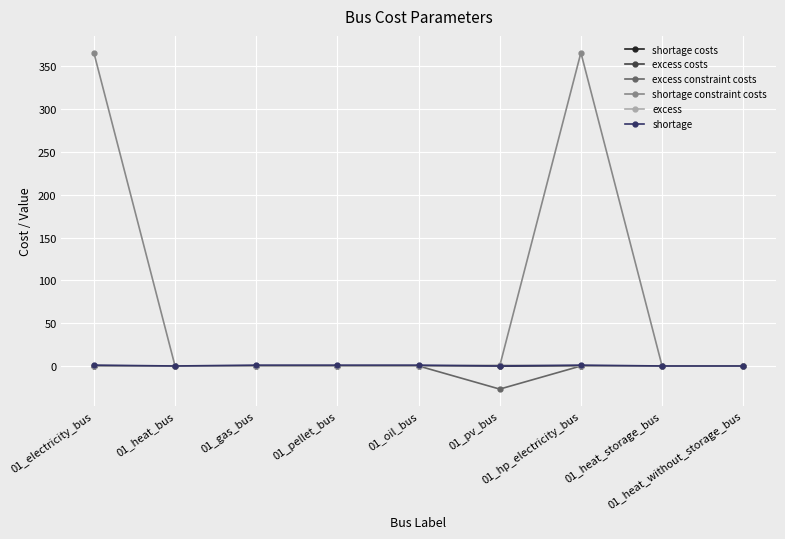

What is the smallest value displayed?

-27.0